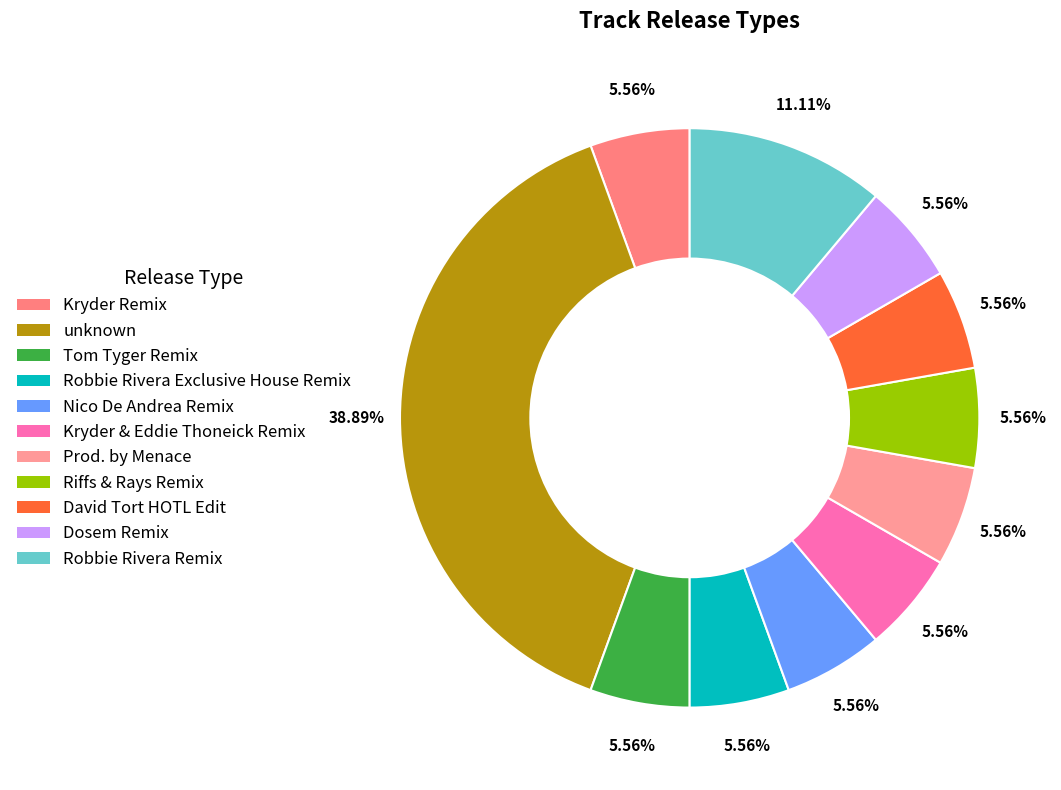

What percentage is the Tom Tyger Remix slice, to the nearest percent?

6%